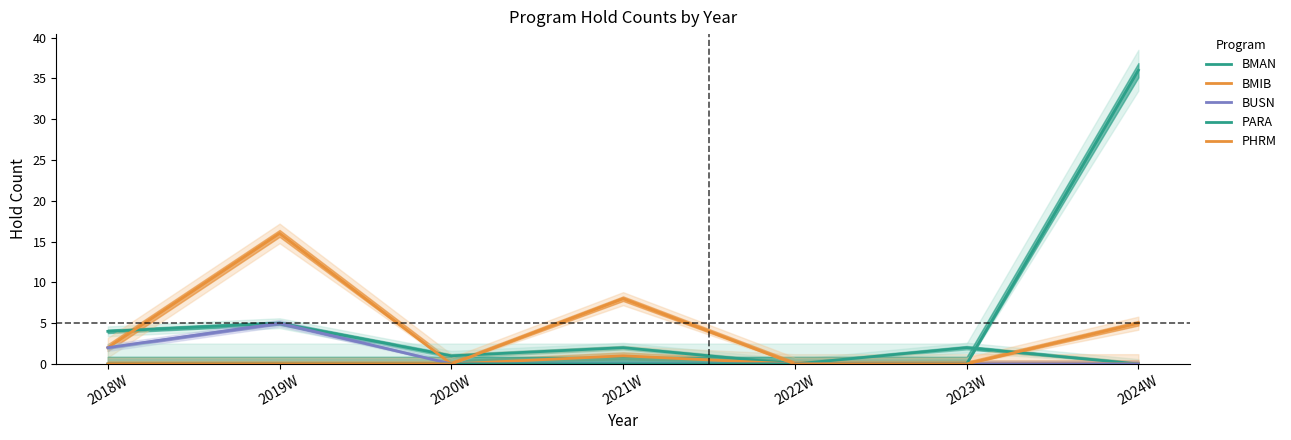

What is the difference between the PHRM values at 2022W and 2021W?

8